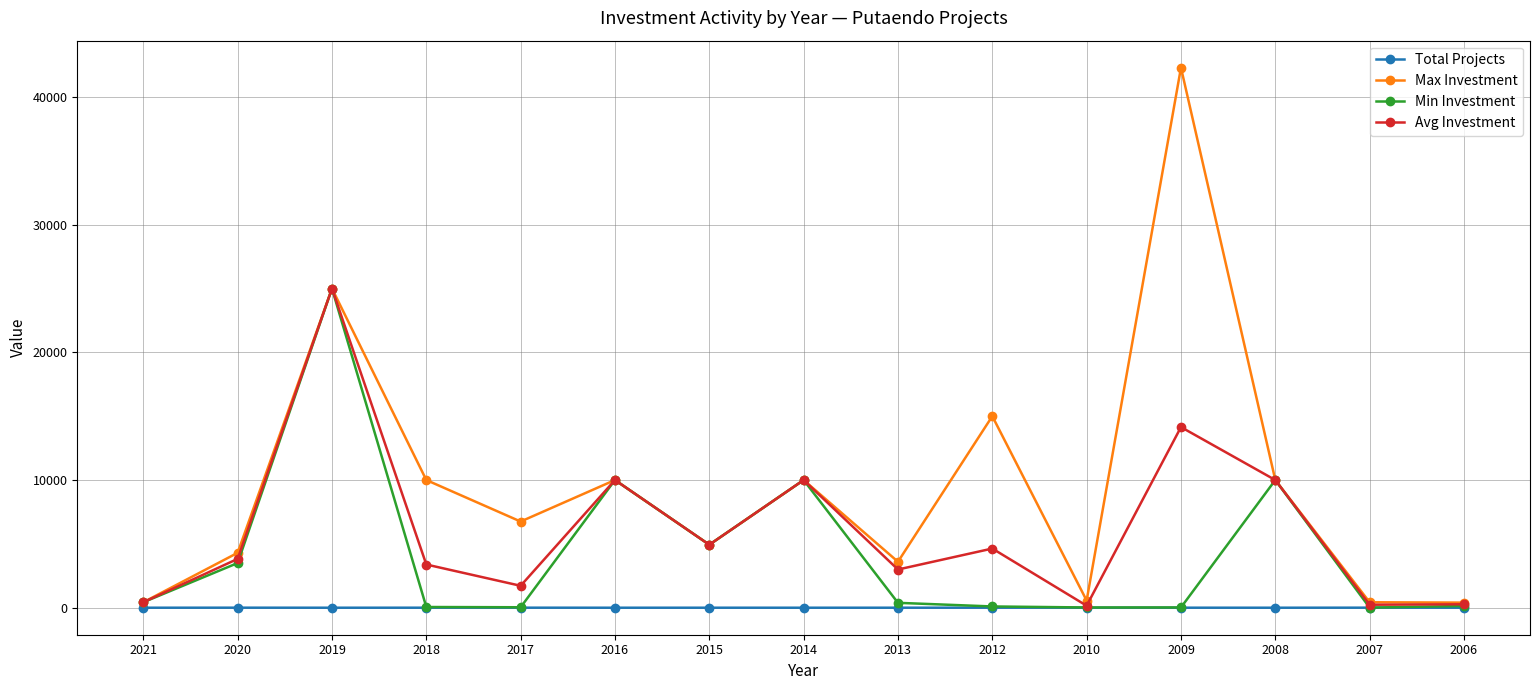

The Avg Investment series shows 4635 at 2012. True or false?

True